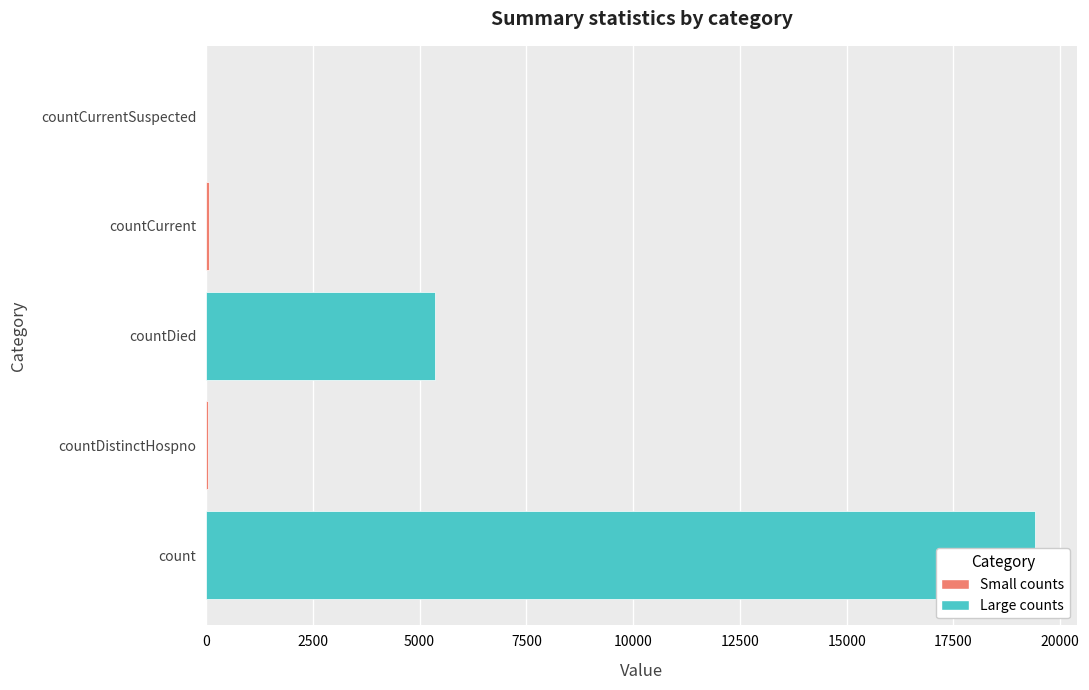

The chart shows a value of 7823 at 5000. True or false?

False